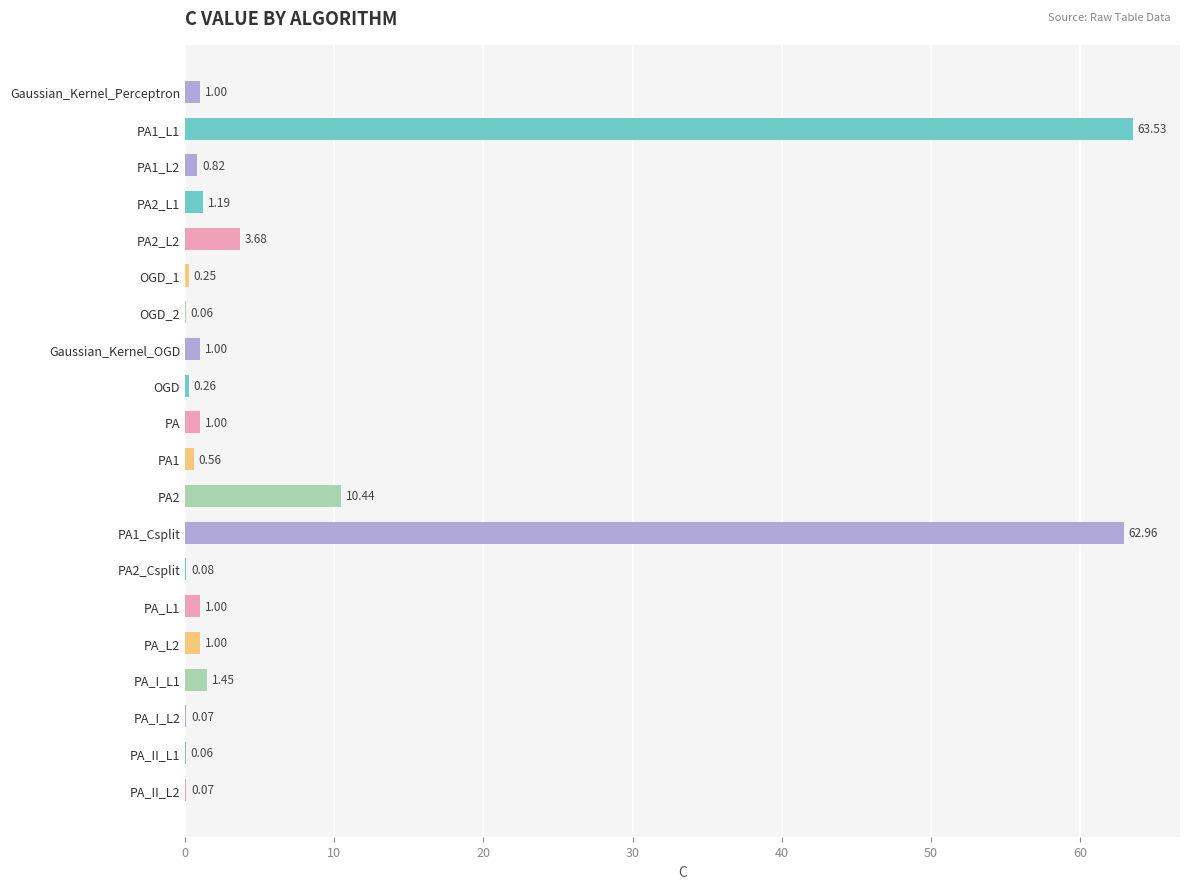

Does the chart contain stacked bars?

No